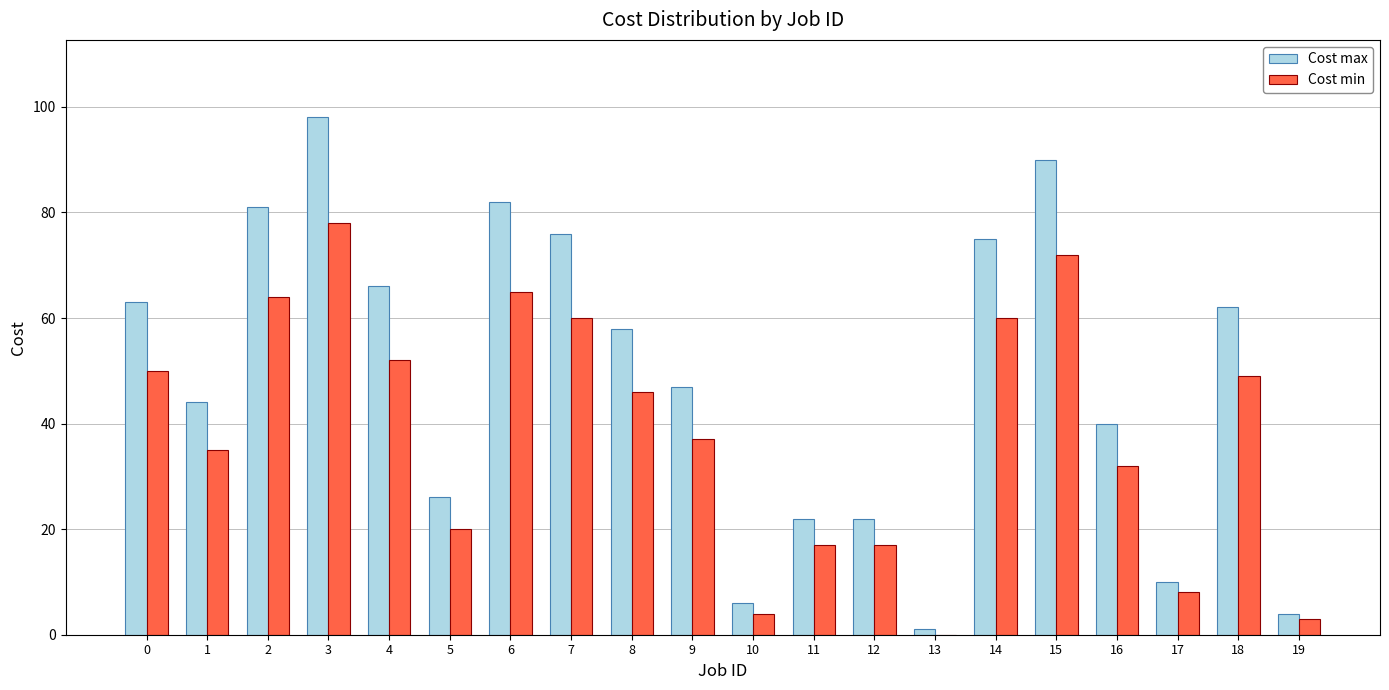

What is the total value across all series at 11?

39